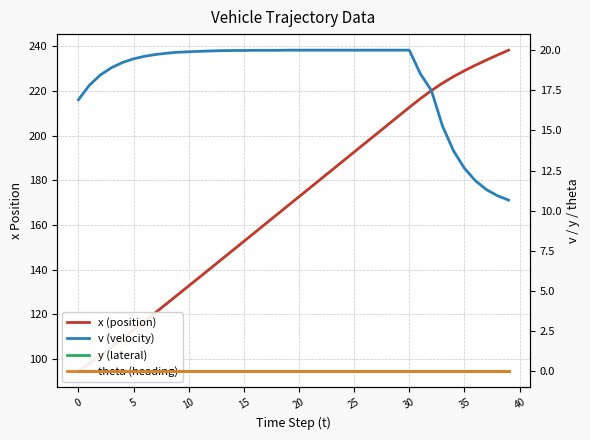

True or false: x (position) and y (lateral) cross at least once.

False